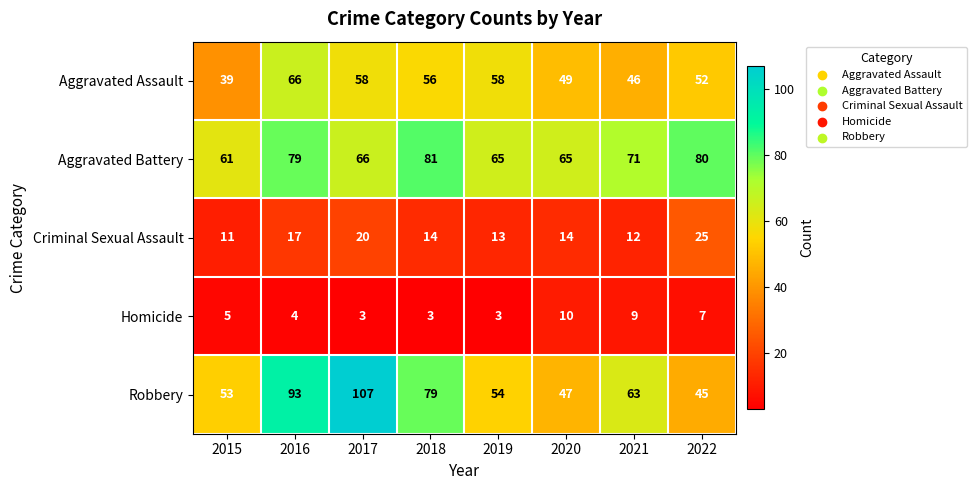

At which label does Aggravated Assault first exceed 56?

2016